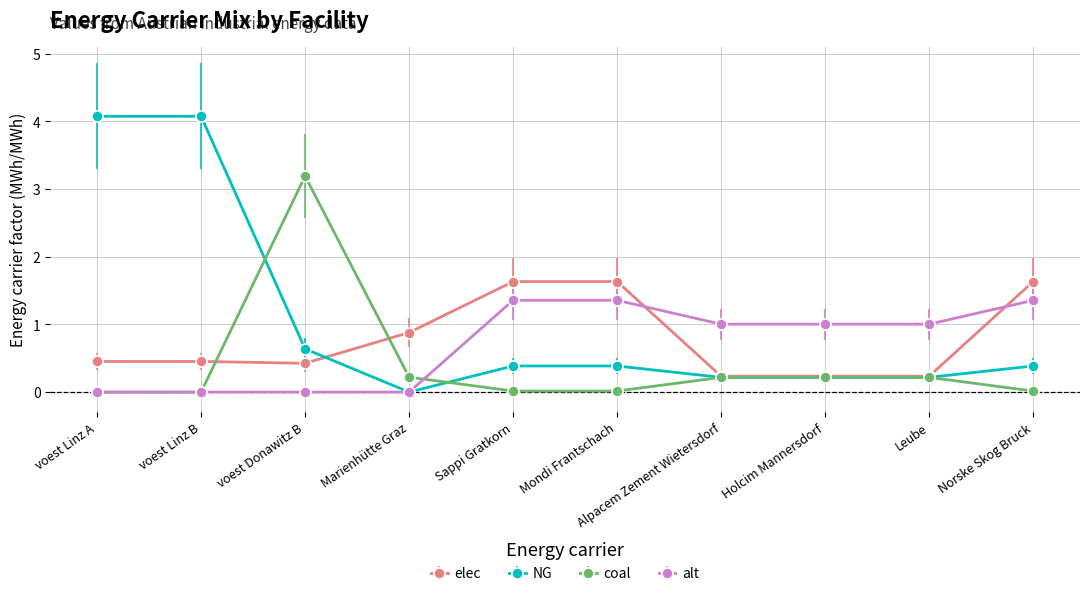

How many data points does each series have?

10